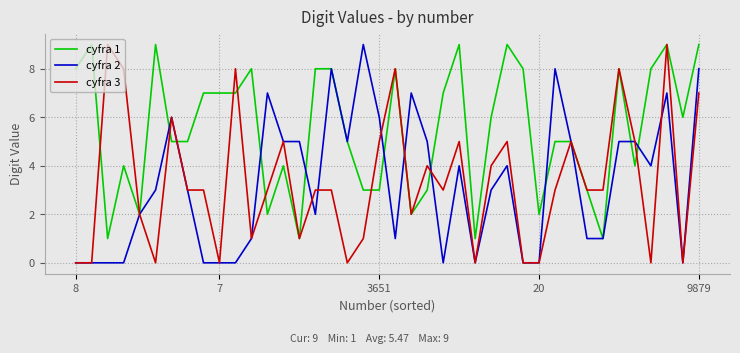

What is the greatest value displayed?

9